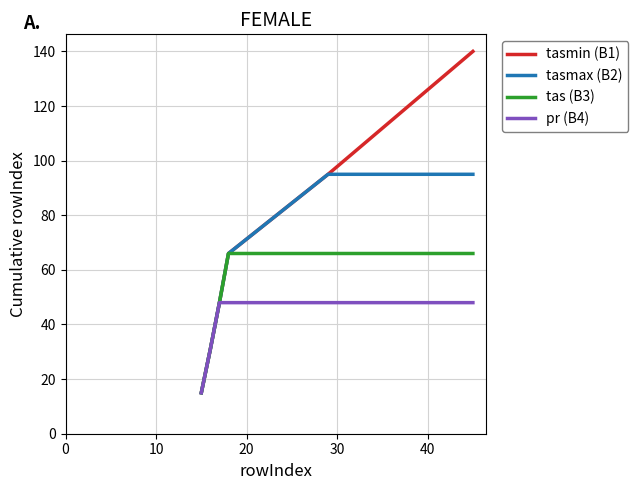

Which series has the widest spread of values?

tasmin (B1)